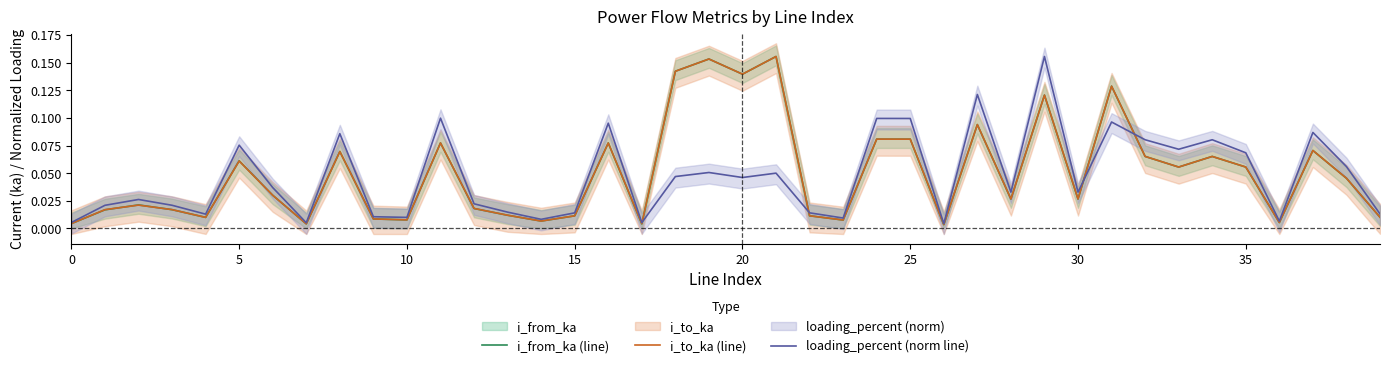

At how many categories does at least one series exceed 0?

40